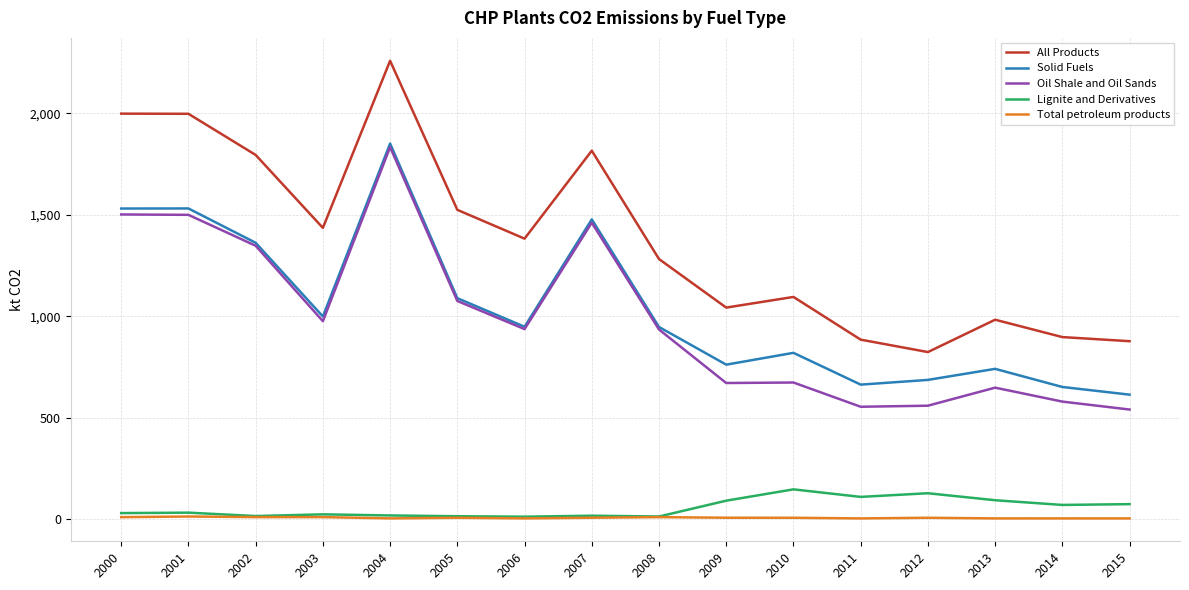

What is the minimum value shown in the chart?

3.1